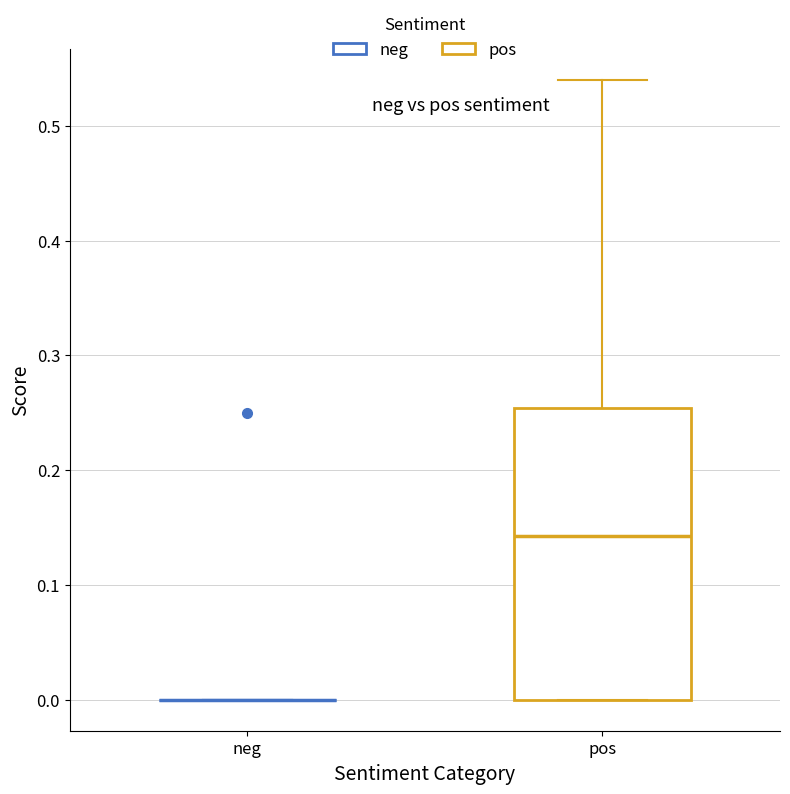

Reading left to right, read every box against the y-axis: the position of its median line, the range the box covers, and the ends of its whiskers. The values are not printed on the chart, so give them approximately, as read against the axis.

neg: box collapsed to a line at 0.00, whiskers 0.00 to 0.00
pos: median 0.14, box 0.00 to 0.25, whiskers 0.00 to 0.54